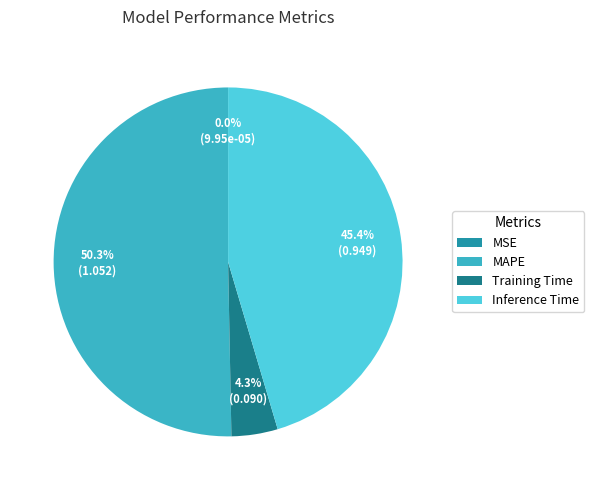

Which has a higher value, Training Time or MSE?

Training Time